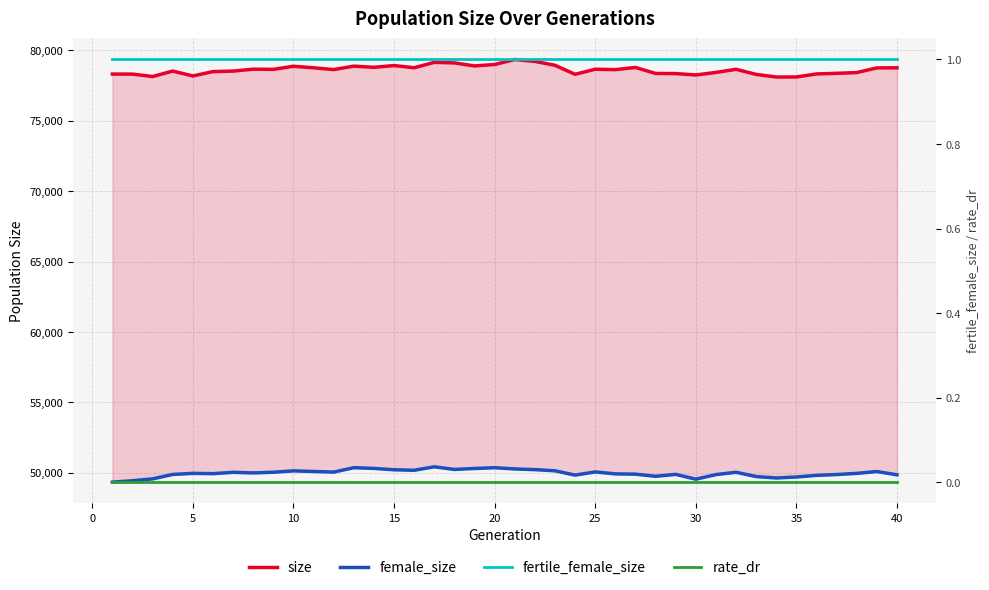

What is the difference between the second highest and minimum values in the female_size series?

1025